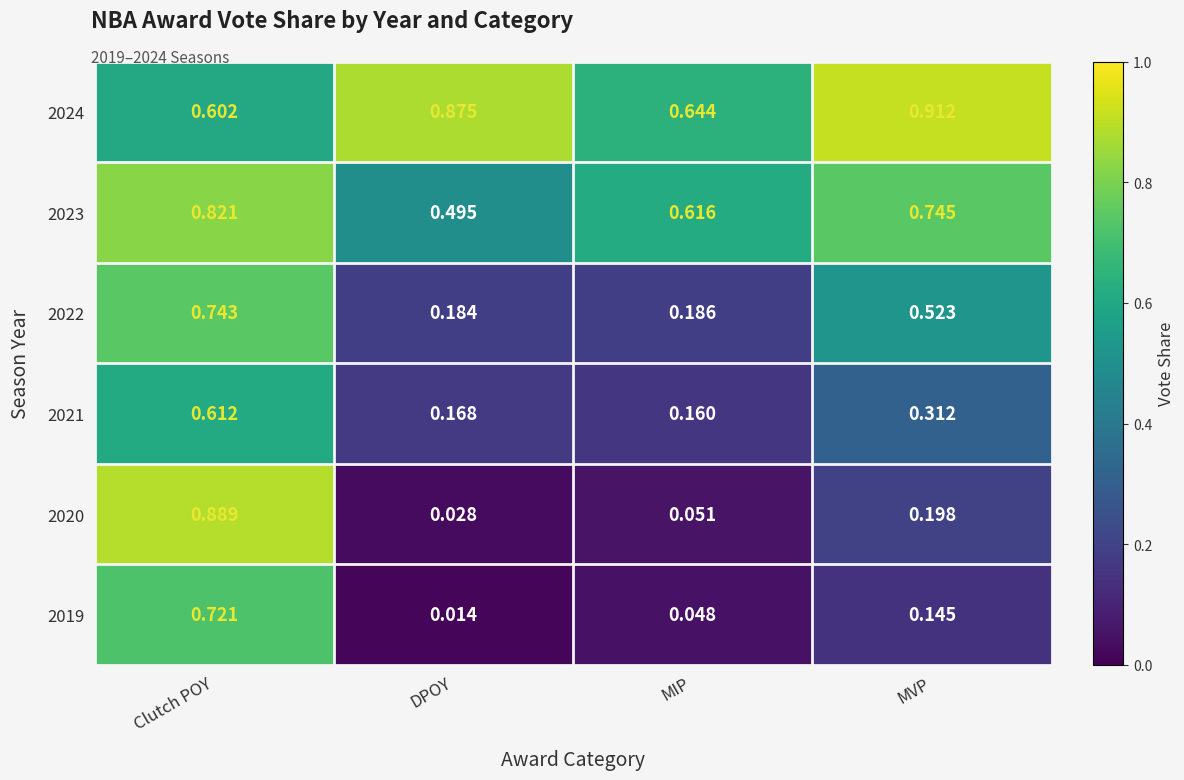

Is the value of 2023 at DPOY greater than the value of 2022 at MVP?

No